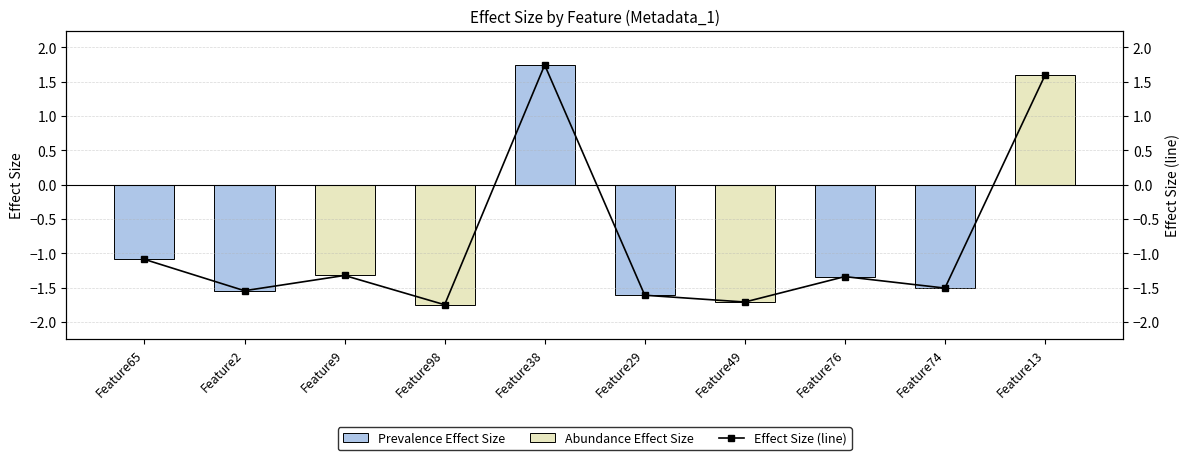

Reading right to left, extract all data points from this chart.

1.6	-1.5	-1.3	-1.7	-1.6	1.7	-1.7	-1.3	-1.5	-1.1